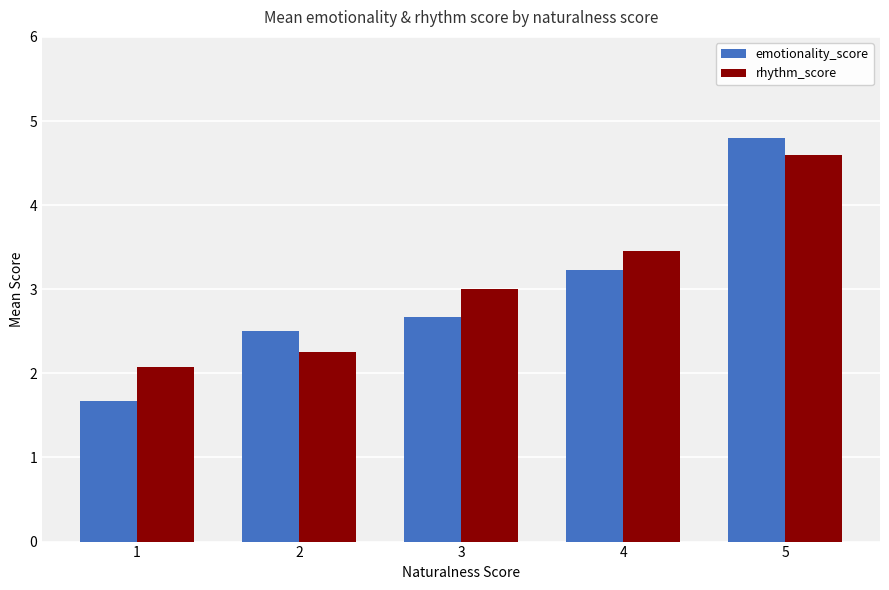

How many values in the rhythm_score series are below 3?

2